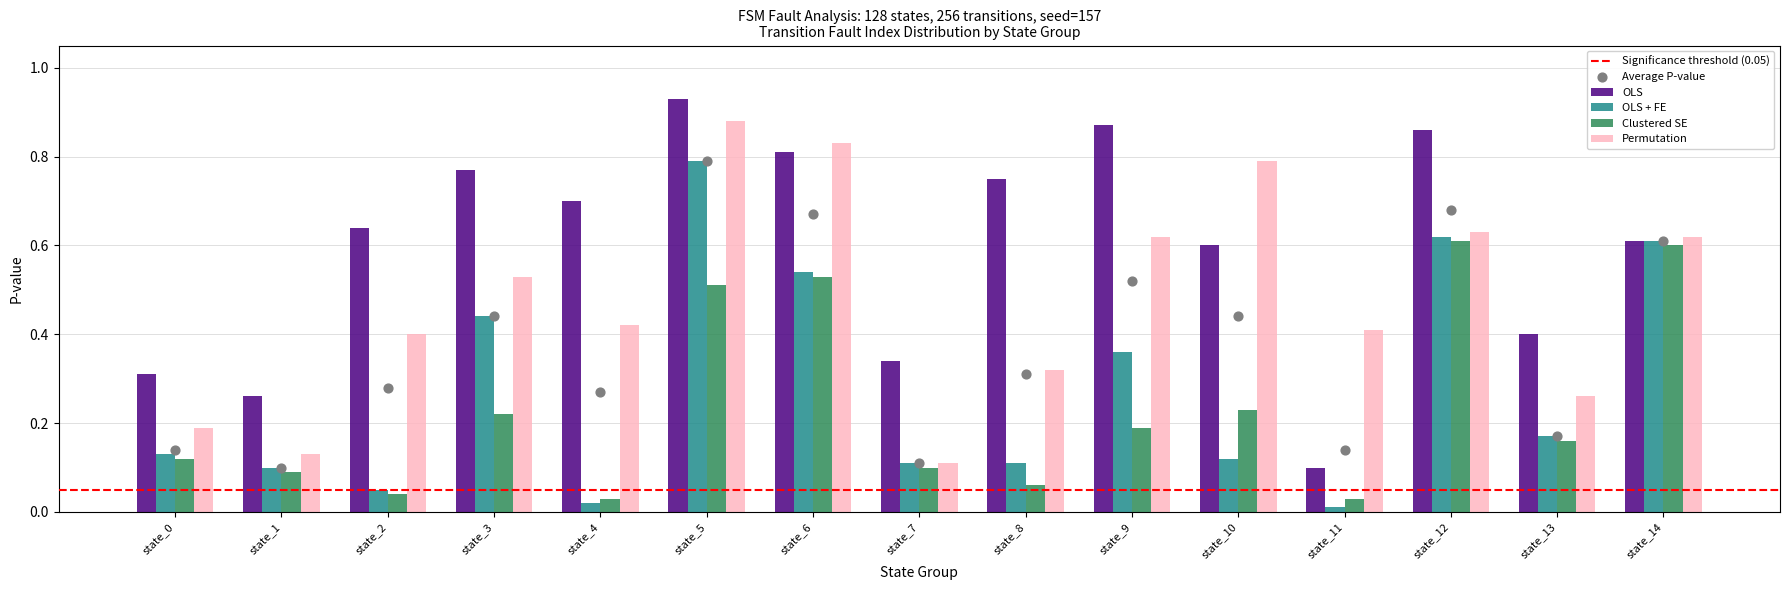

At which category is the sum across all series the highest?

state_5